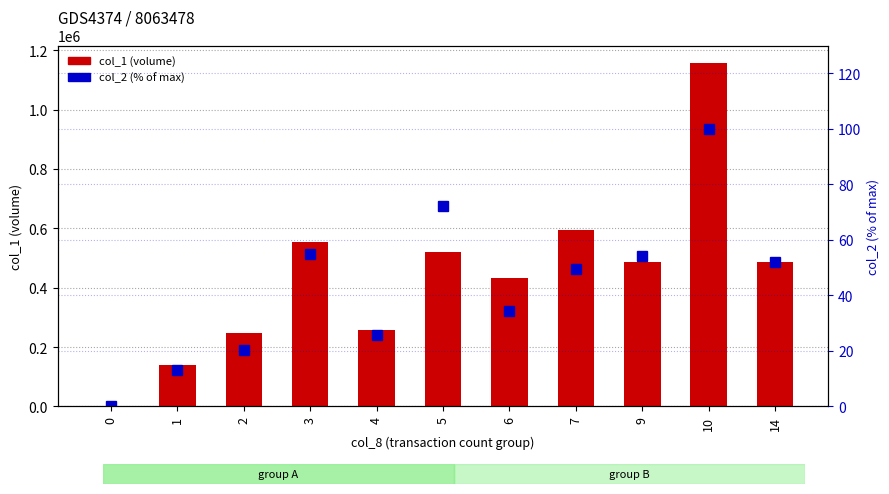

Are the bars grouped side by side (vs. stacked)?

Yes